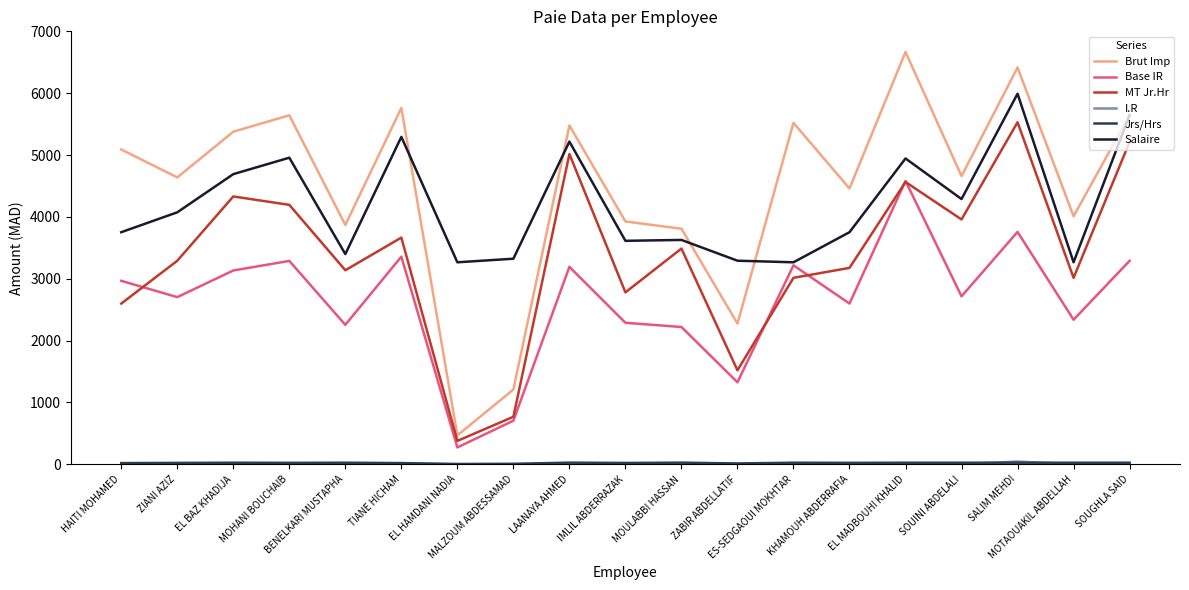

What is the lowest value of the MT Jr.Hr series?

376.9